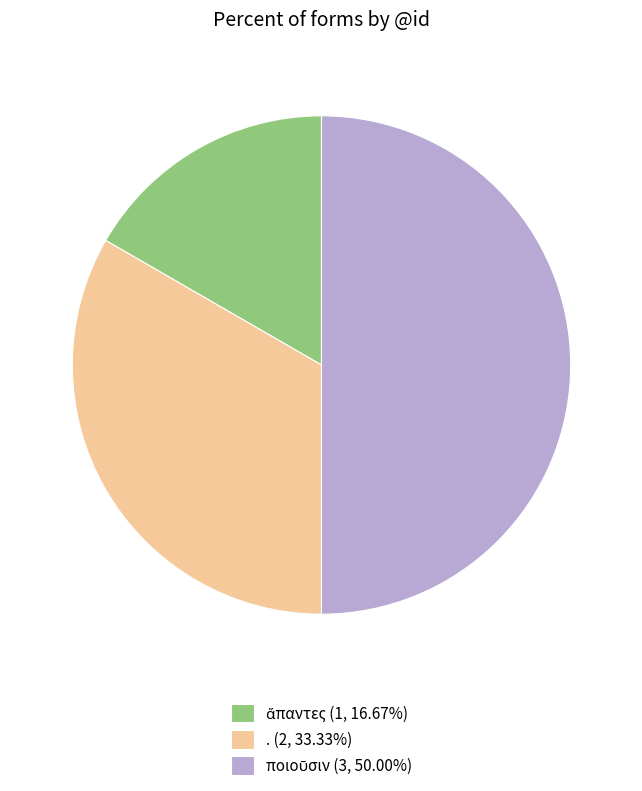

To the nearest percent, what percentage of the pie is ποιοῦσιν?

50%